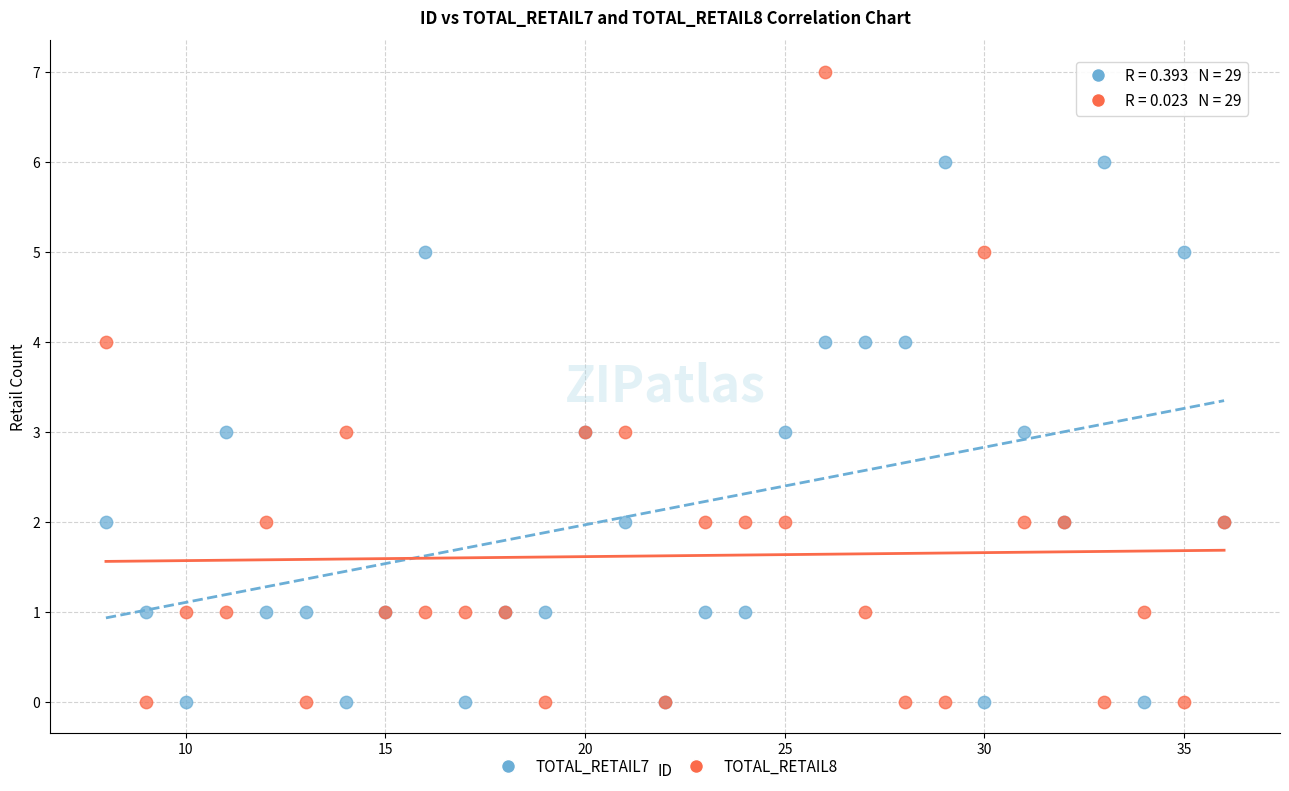

Which series has the widest spread of Y values?

TOTAL_RETAIL8